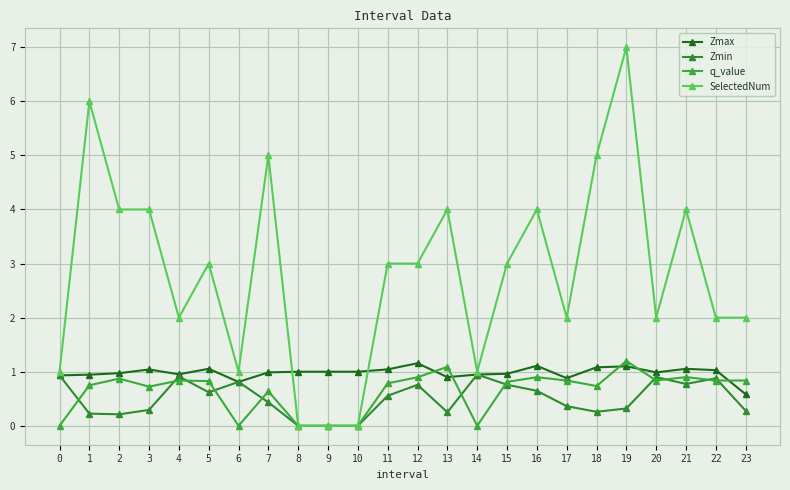

What is the average value of the SelectedNum series?

2.8